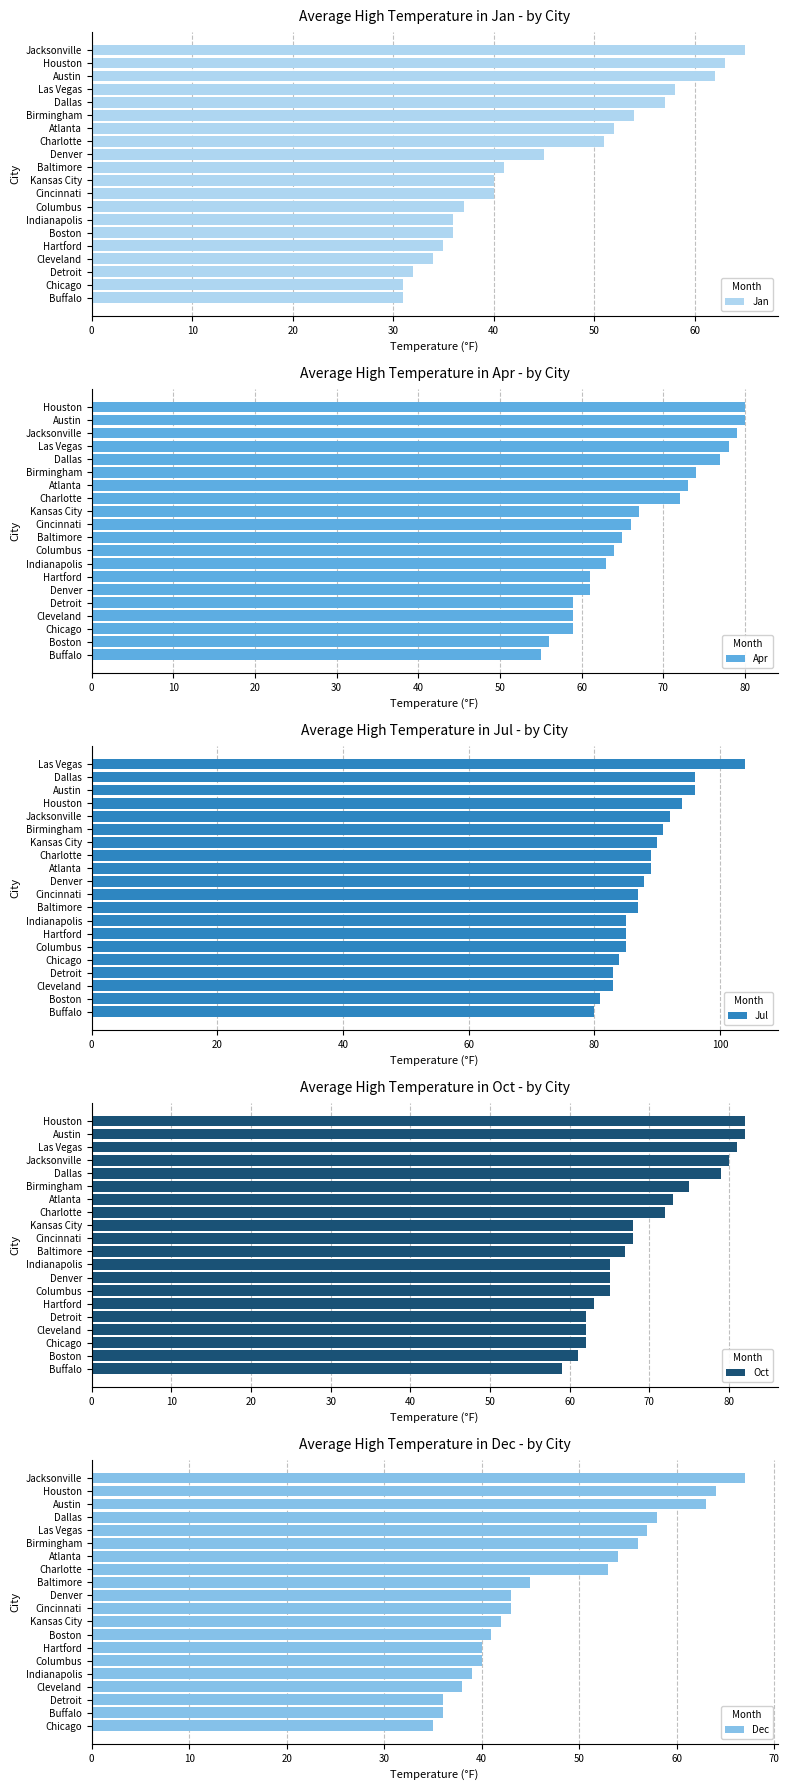

What is the difference between the Oct values at Atlanta and Houston?

9